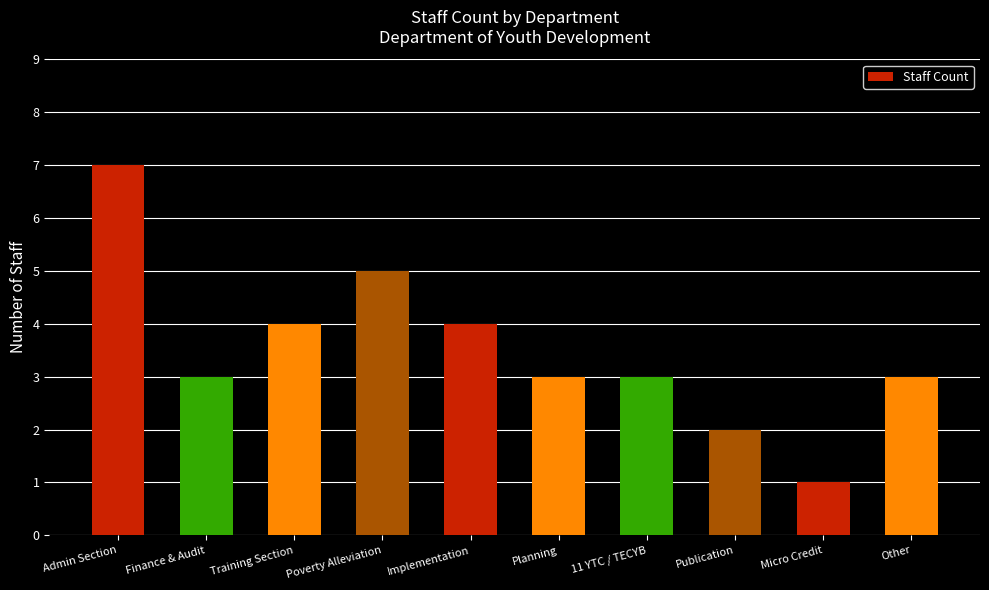

Does the chart contain any negative values?

No